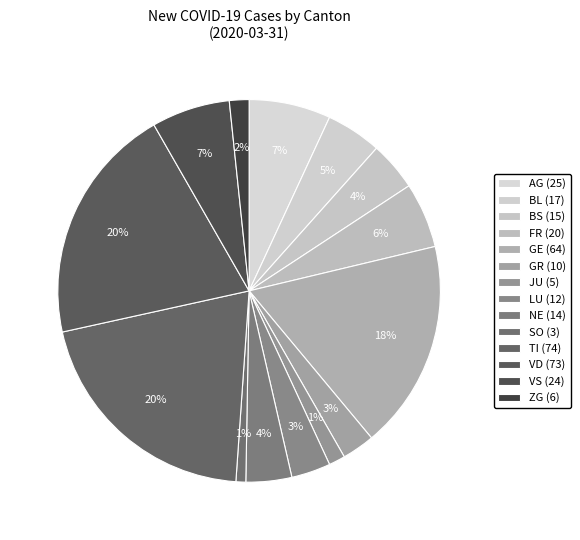

How many segments does this pie chart have?

14